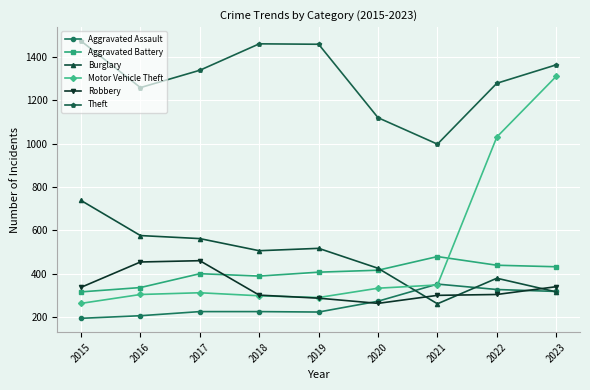

What is the total value across all series at 2017?

3298